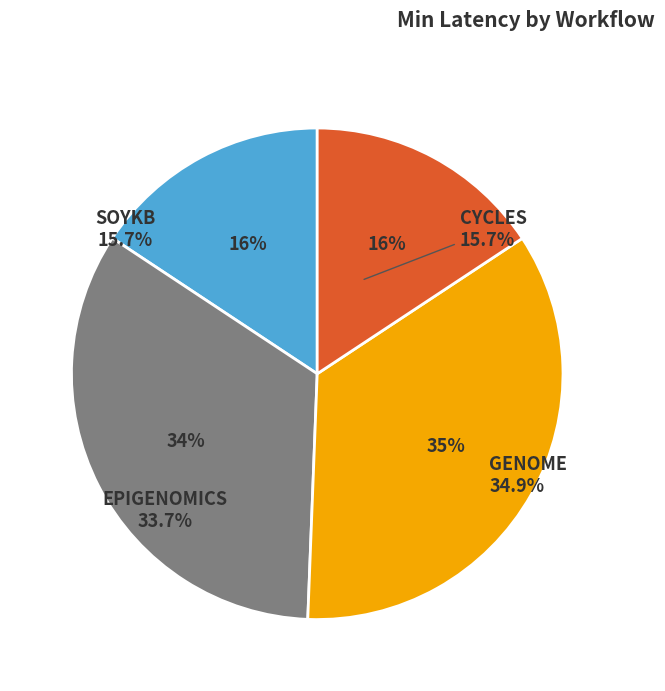

Which slice is the largest?

genome